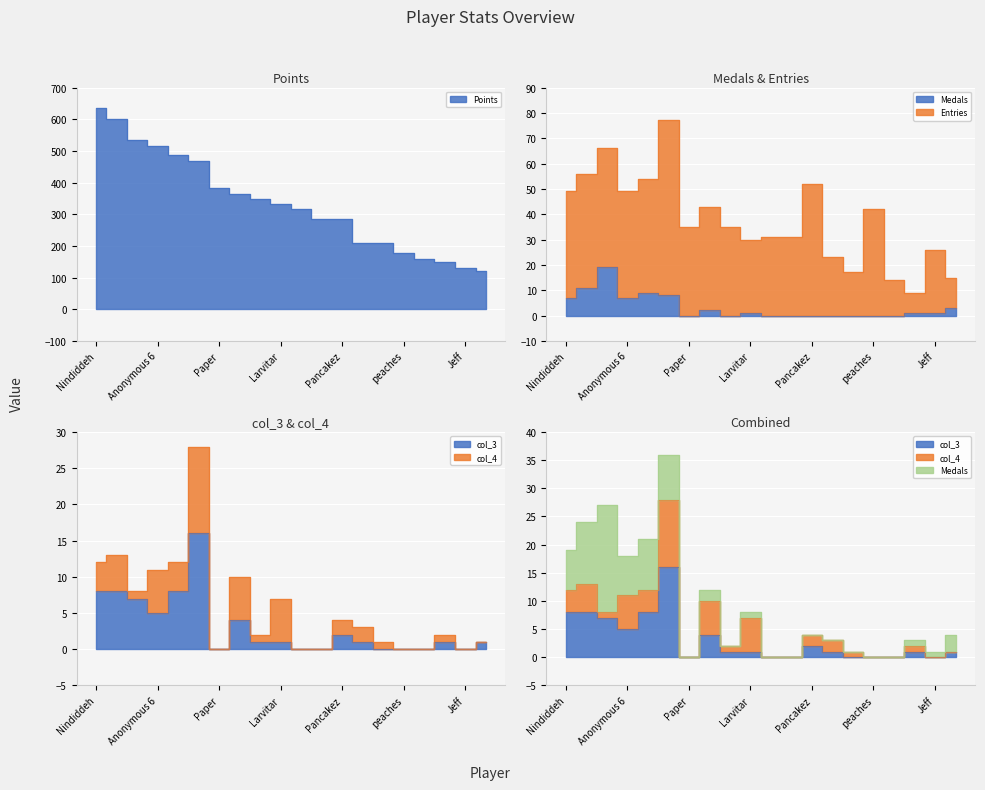

Is the value of Medals at Anonymous 3 greater than the value of Points at SB?

No